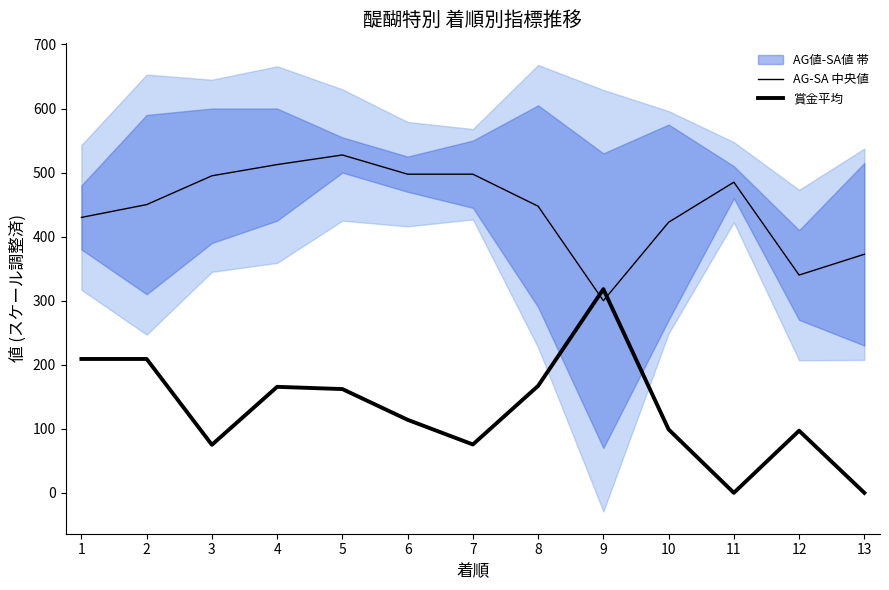

What is the difference between the highest and lowest values at 10?

323.5